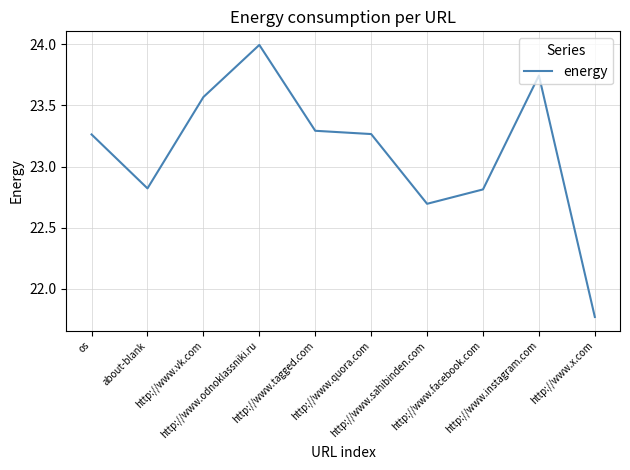

What is the sum of the values at http://www.odnoklassniki.ru and http://www.vk.com?

47.6